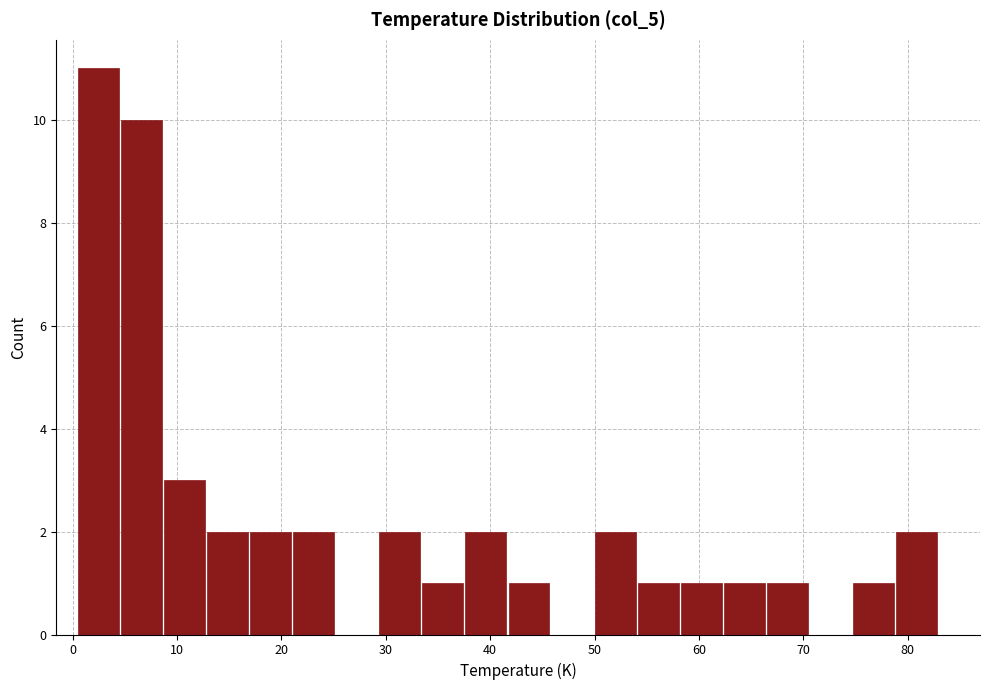

What is the height of the bar covering 29 to 33 on the x-axis? Neither the bar edges nor the heights are printed on the chart, so give them approximately, as read against the axes.

2